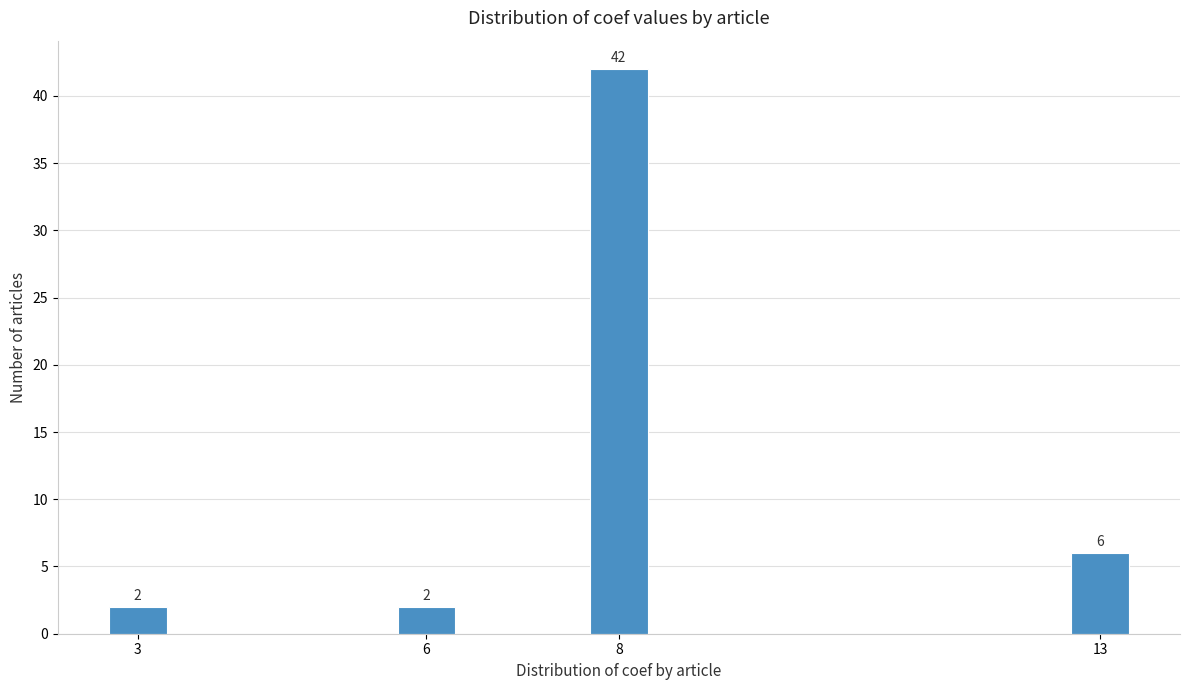

Reading right to left, transcribe all the data shown in this chart.

13=6	8=42	6=2	3=2